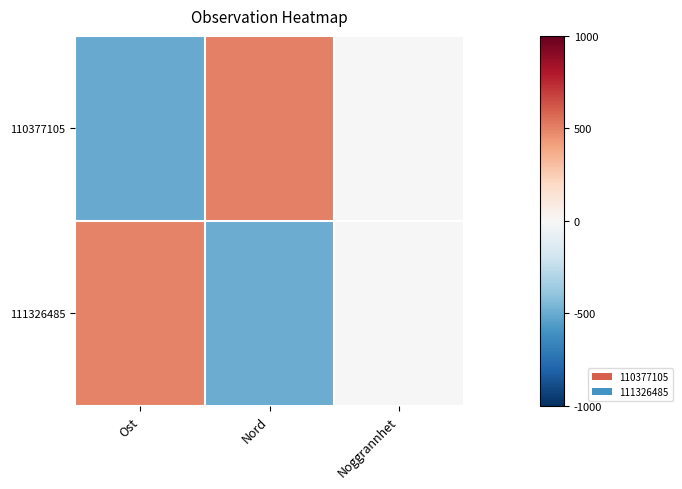

Which has a higher value, Ost or Noggrannhet?

Noggrannhet